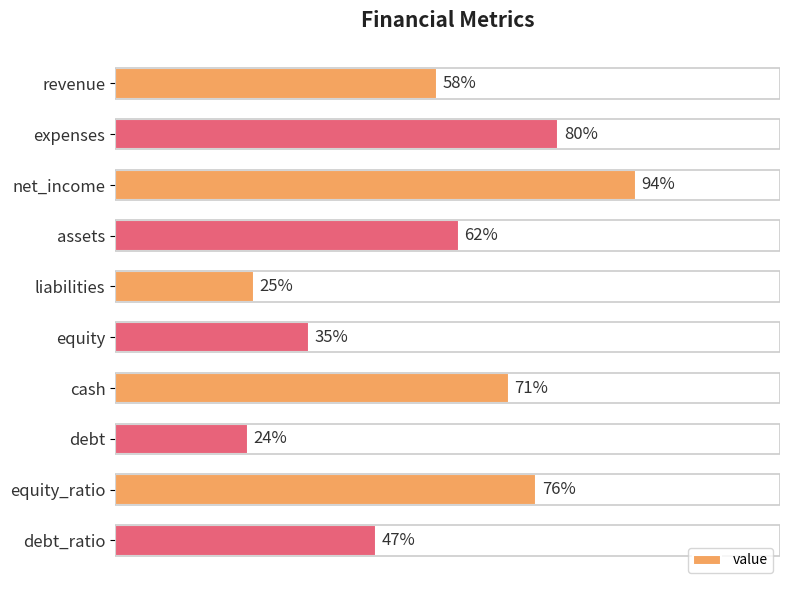

Which has a higher value, equity or expenses?

expenses